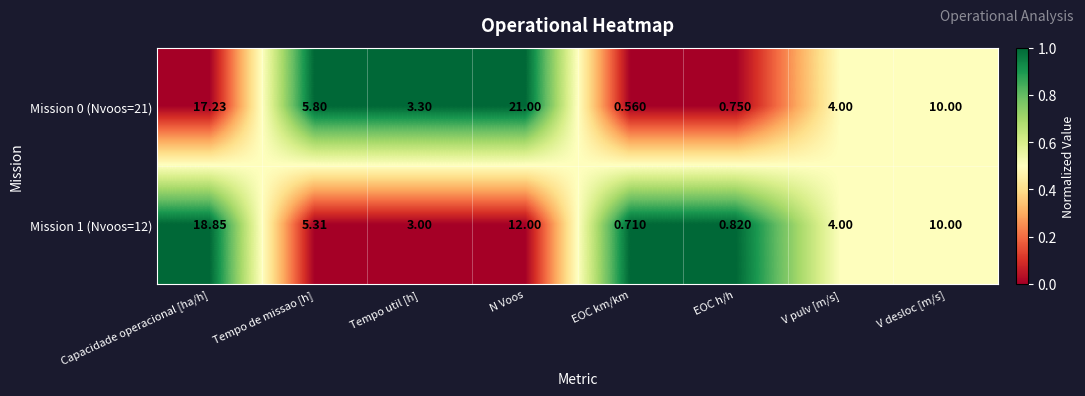

At which label does Mission 1 (Nvoos=12) reach its minimum?

EOC km/km